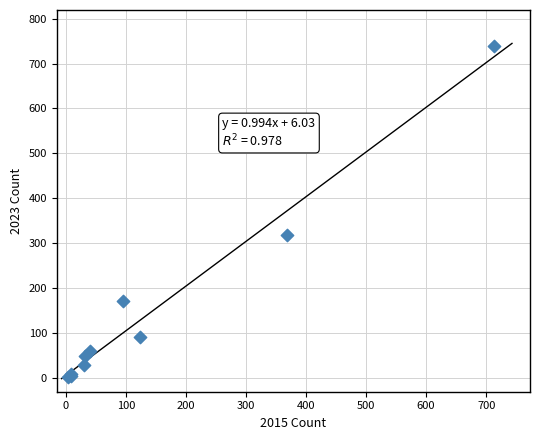

What Y value in the scatter plot is closest to 371?

319